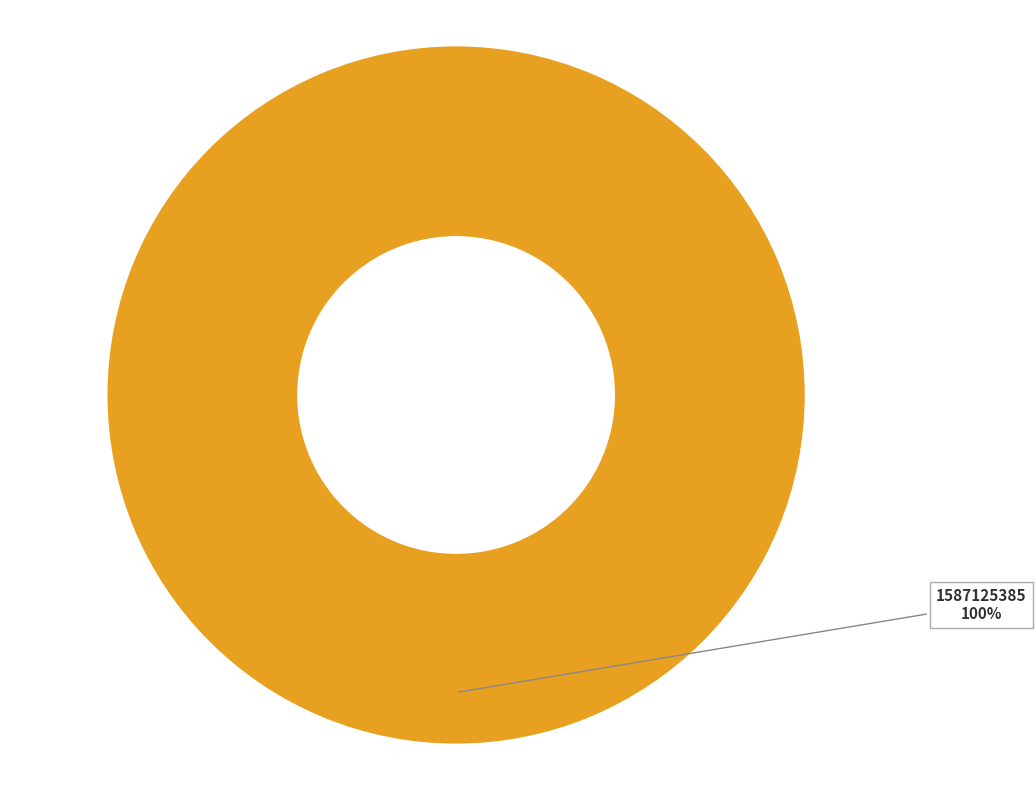

What is the total percentage of 1587125385 and 1583773939?

100.0%